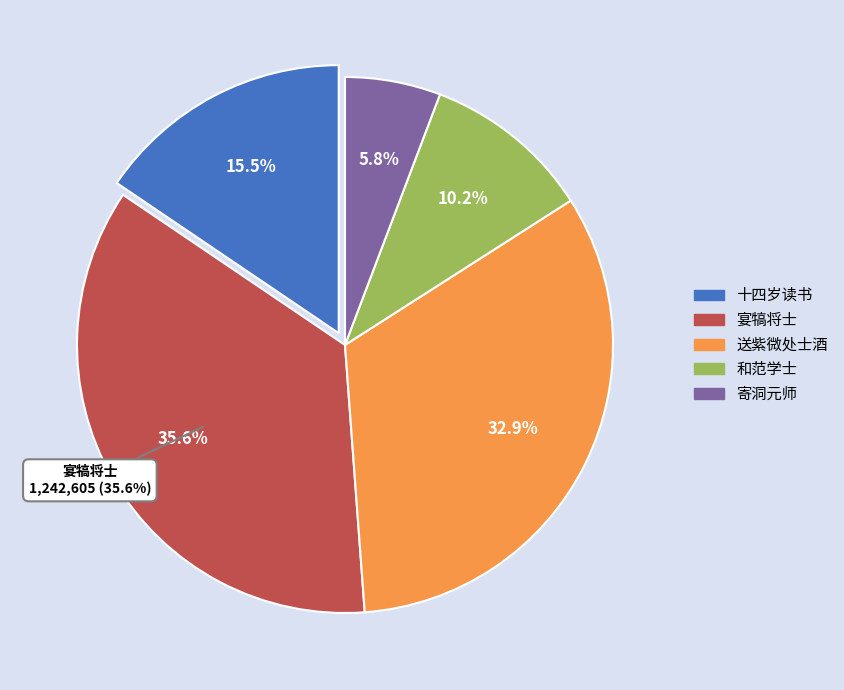

Approximately how many times larger is the value at 送紫微处士酒 compared to 宴犒将士，酒酣，命健儿舞剑为乐，浙省平章泣下不禁，感事有赋?

0.9